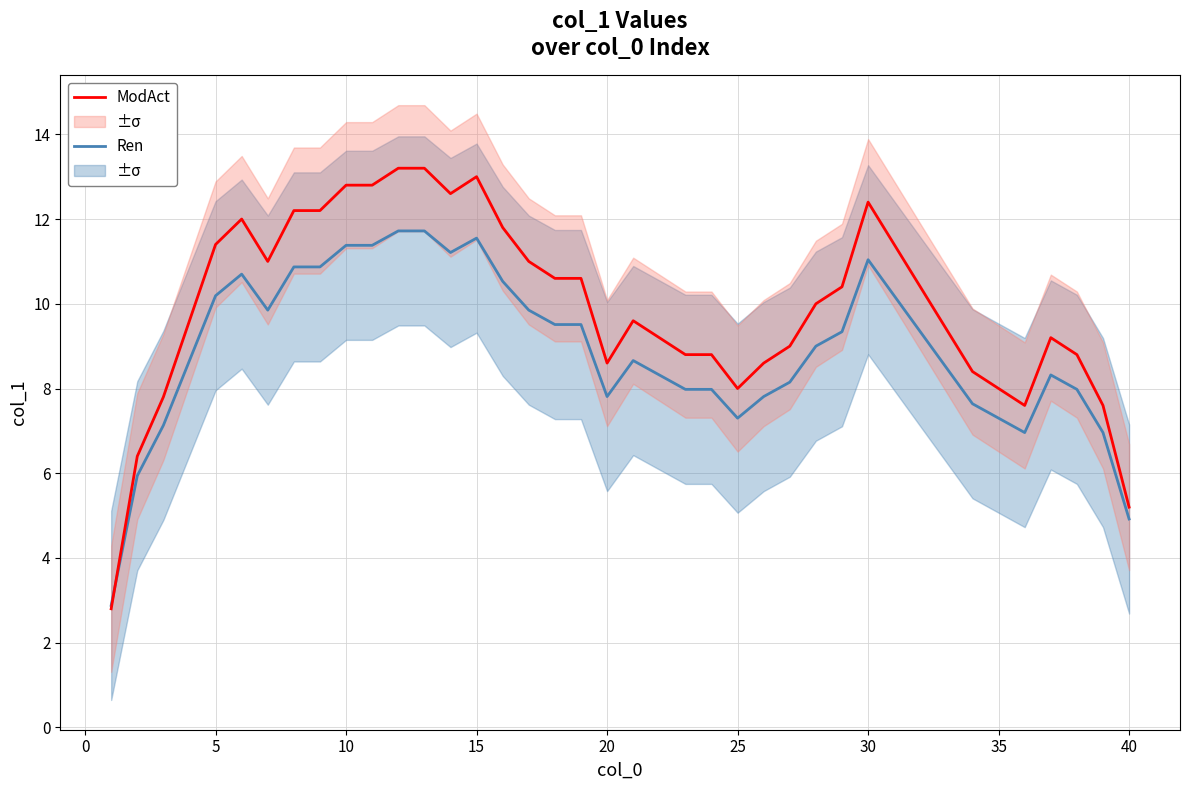

Which series has the largest total across all categories?

ModAct